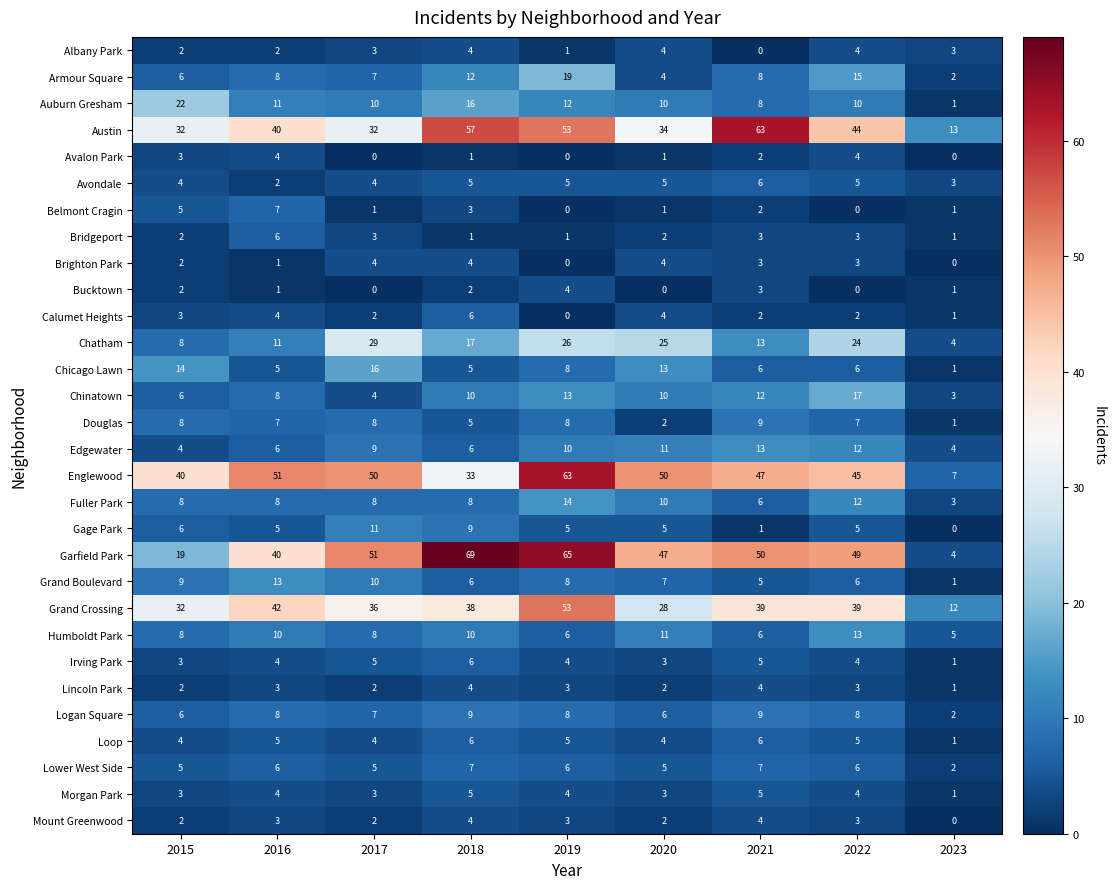

How many Lower West Side values are between 5 and 6?

6